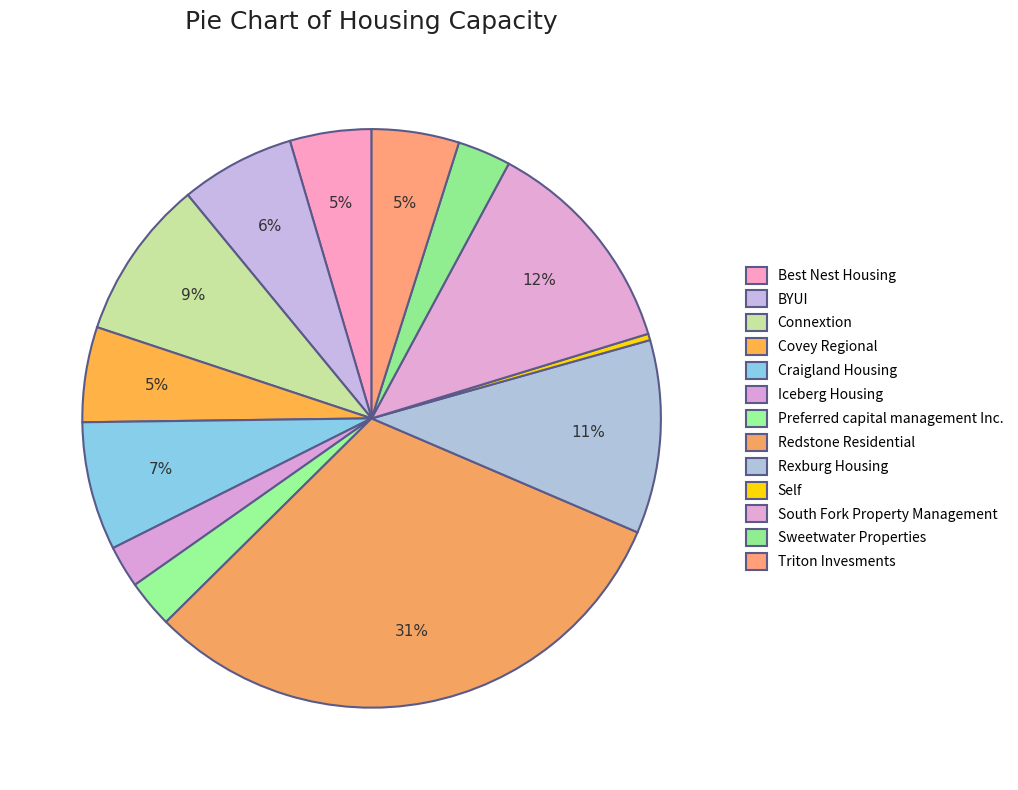

Is there a majority slice in this chart?

No